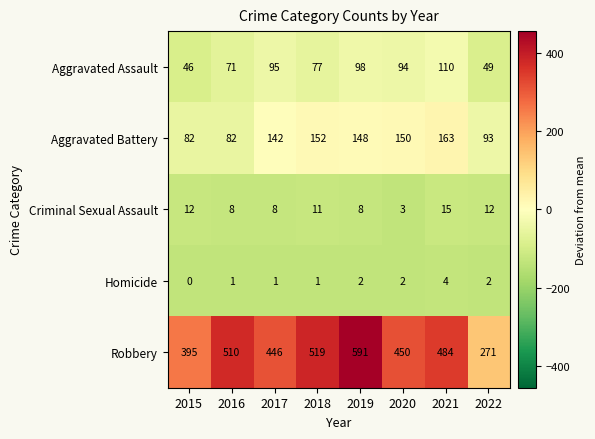

Is it true that Aggravated Assault equals 98 at 2019?

True